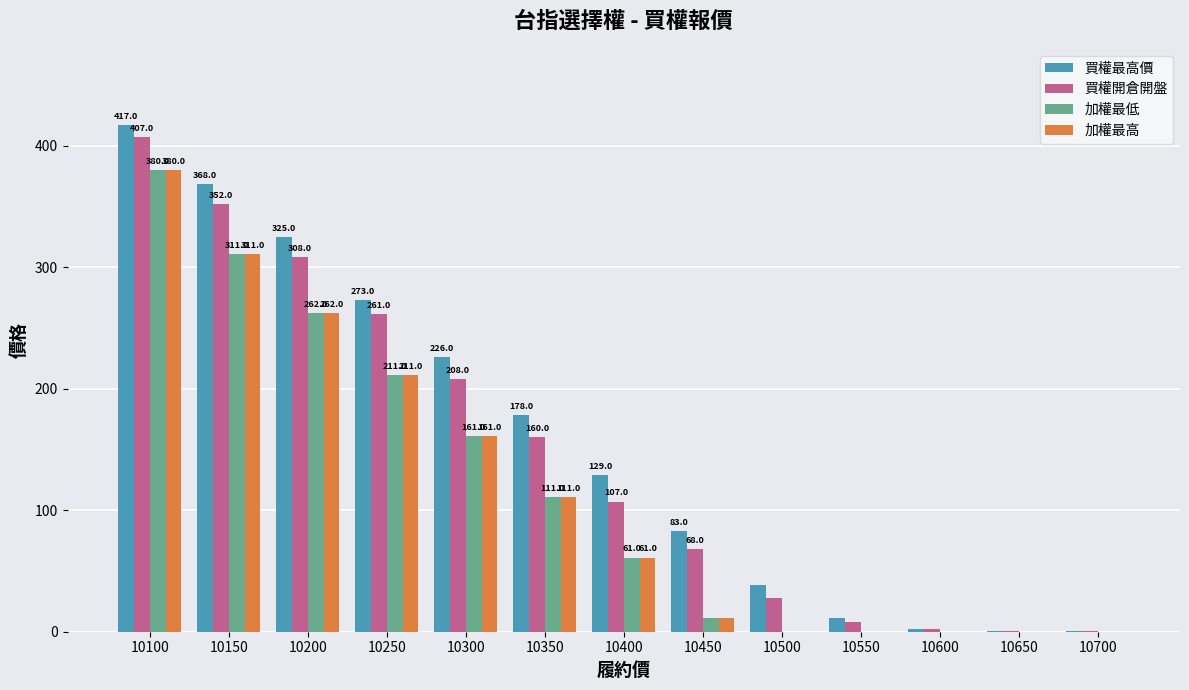

Where does the 買權開倉開盤 series first go above 107?

10100